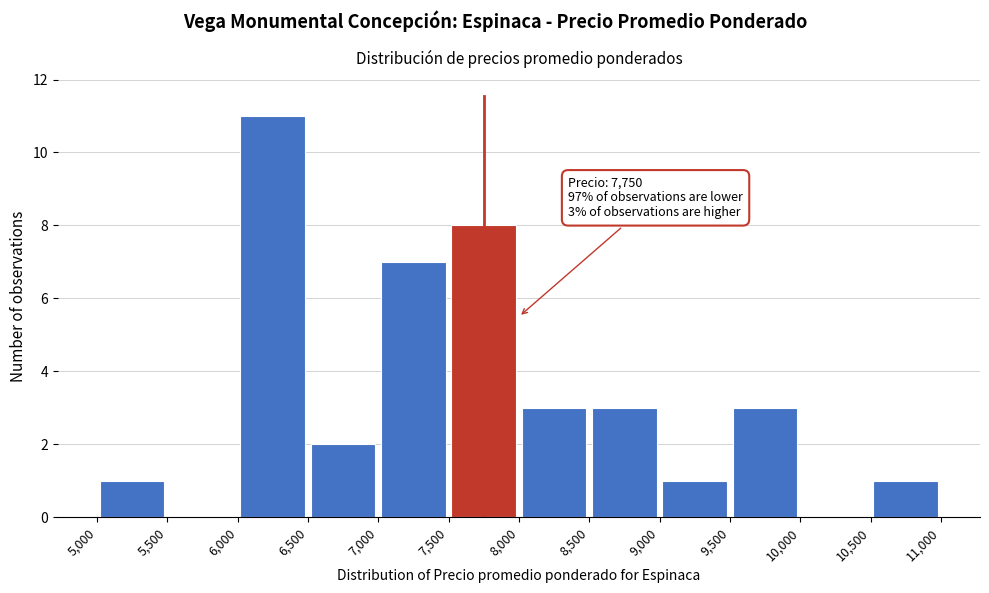

Which range on the x-axis has the tallest bar?

6,000 to 6,500